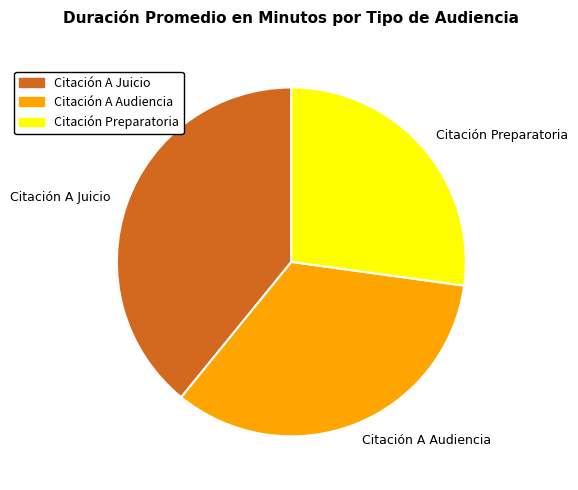

Does any single category account for the majority?

No